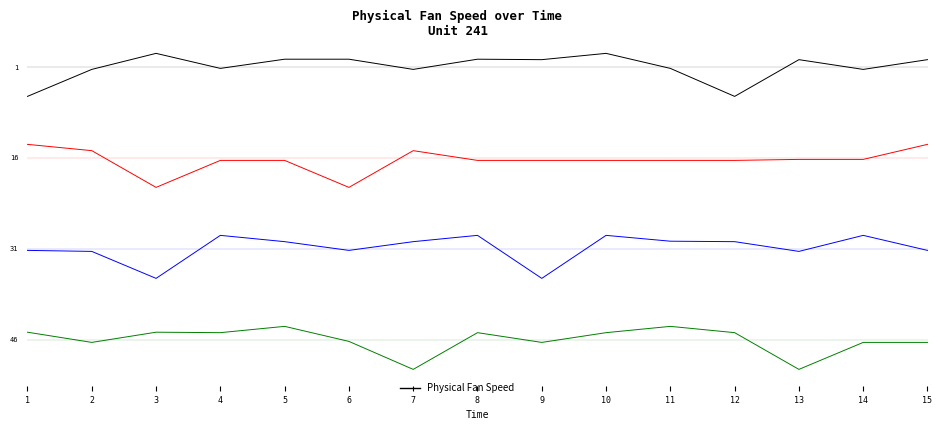

What is the value of the Physical Fan Speed (row 2) point at the 8th from the left?

-23.9